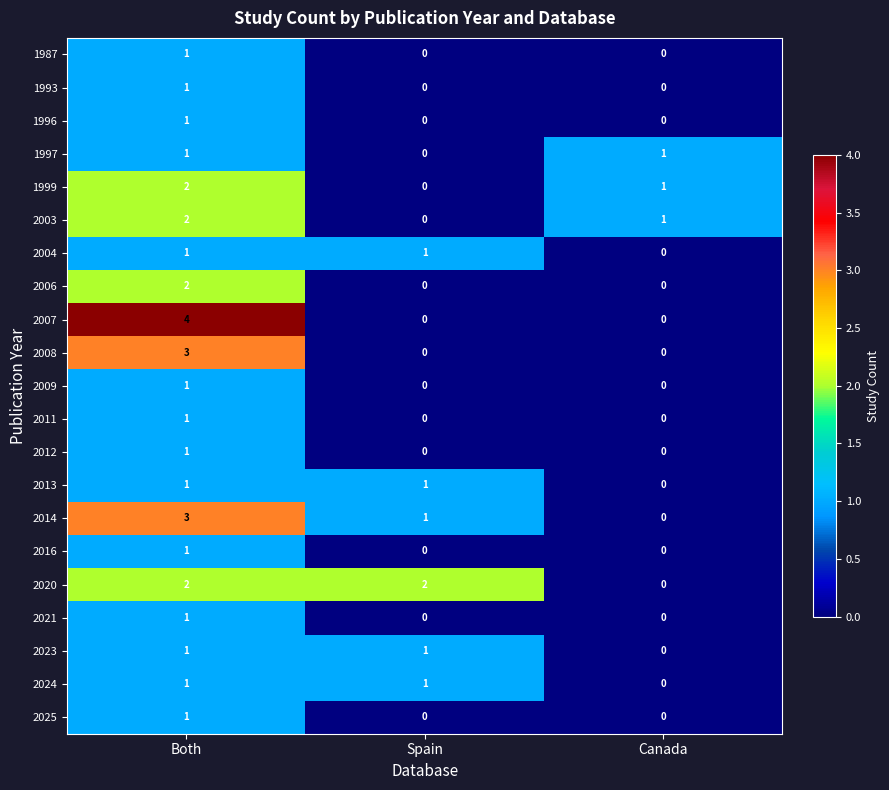

At which category does the chart reach its peak across all series?

Both